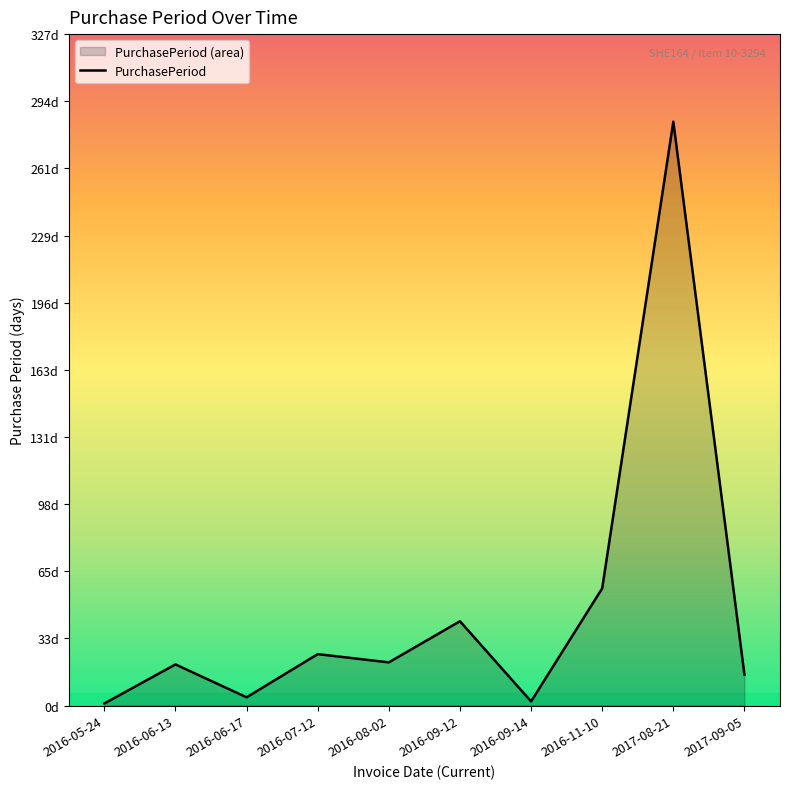

What is the approximate value at 2016-11-10?

57